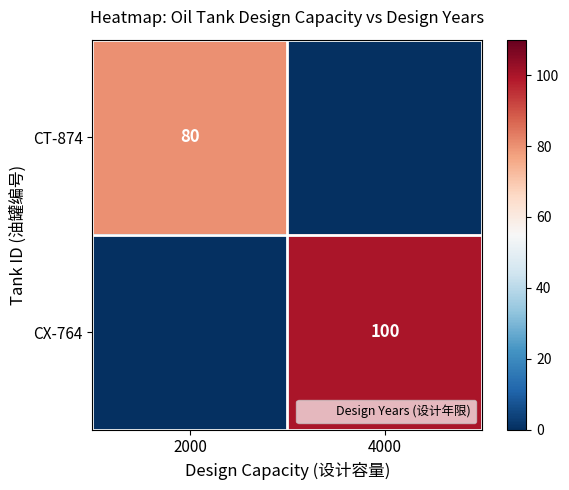

List the series in order of their peak value, highest first.

CX-764, CT-874